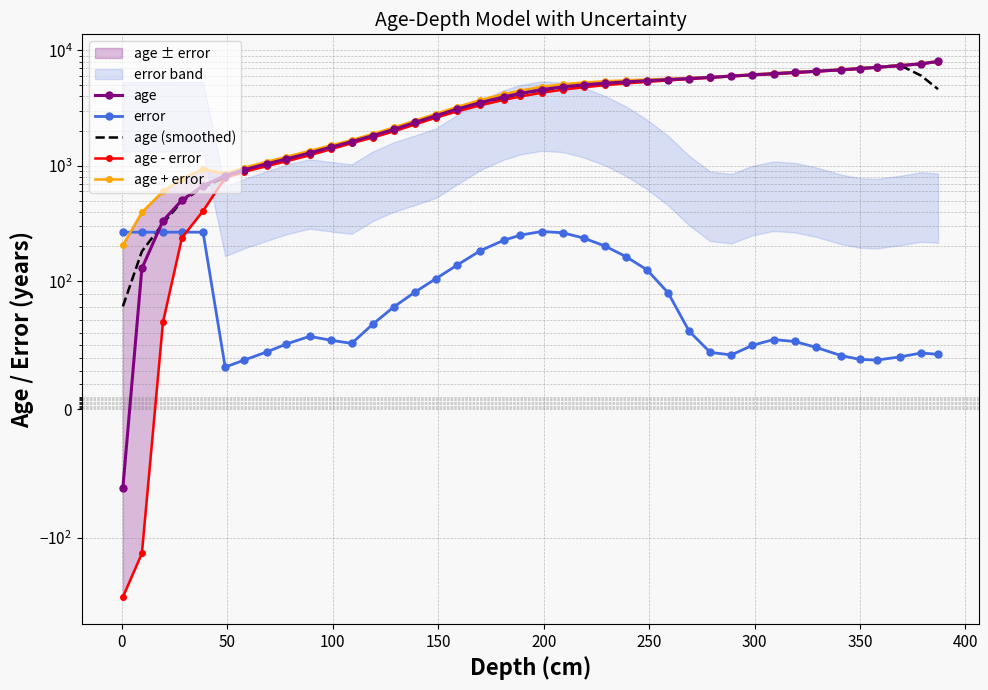

What are all the series names shown in the legend?

age, error, age (smoothed), age - error, age + error